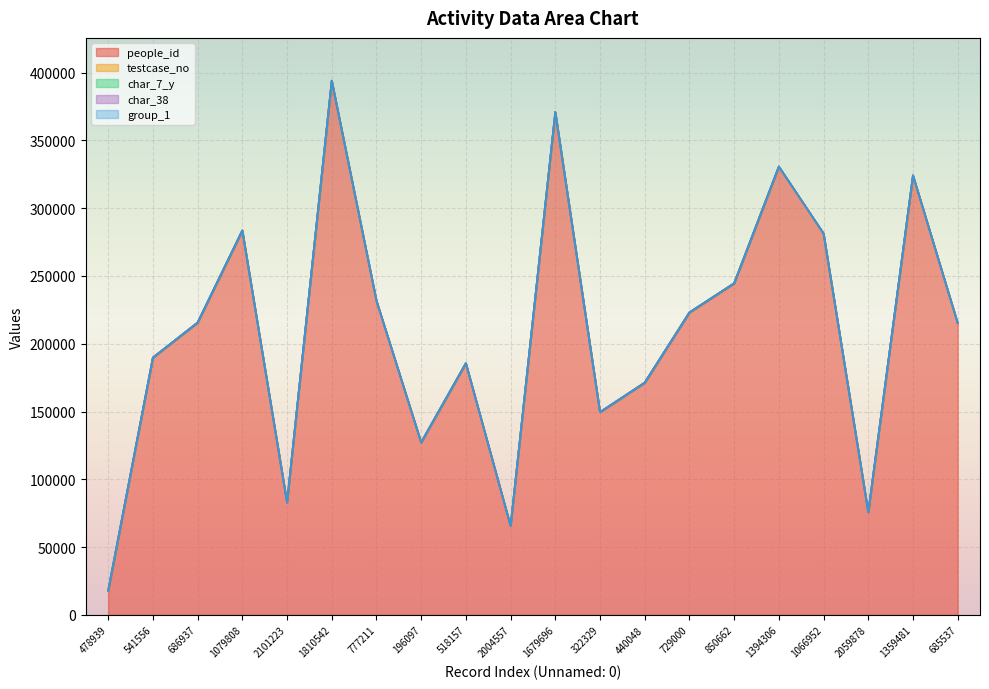

At which category is the sum across all series the highest?

1810542